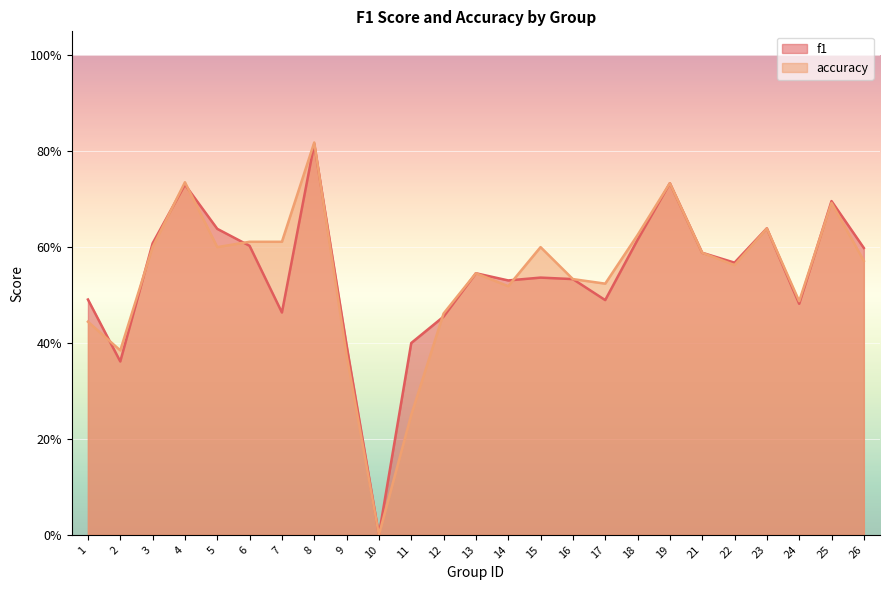

Reading left to right, list all the values displayed in this chart.

f1: 1=0.5	2=0.4	3=0.6	4=0.7	5=0.6	6=0.6	7=0.5	8=0.8	9=0.4	10=0.0	11=0.4	12=0.5	13=0.5	14=0.5	15=0.5	16=0.5	17=0.5	18=0.6	19=0.7	21=0.6	22=0.6	23=0.6	24=0.5	25=0.7	26=0.6
accuracy: 1=0.4	2=0.4	3=0.6	4=0.7	5=0.6	6=0.6	7=0.6	8=0.8	9=0.4	10=0.0	11=0.2	12=0.5	13=0.5	14=0.5	15=0.6	16=0.5	17=0.5	18=0.6	19=0.7	21=0.6	22=0.6	23=0.6	24=0.5	25=0.7	26=0.6